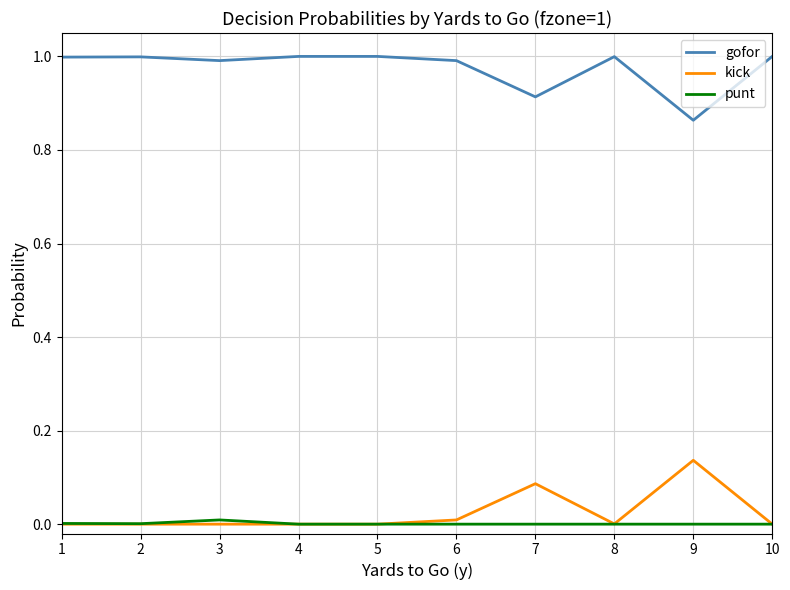

Count the number of data series in this chart.

3